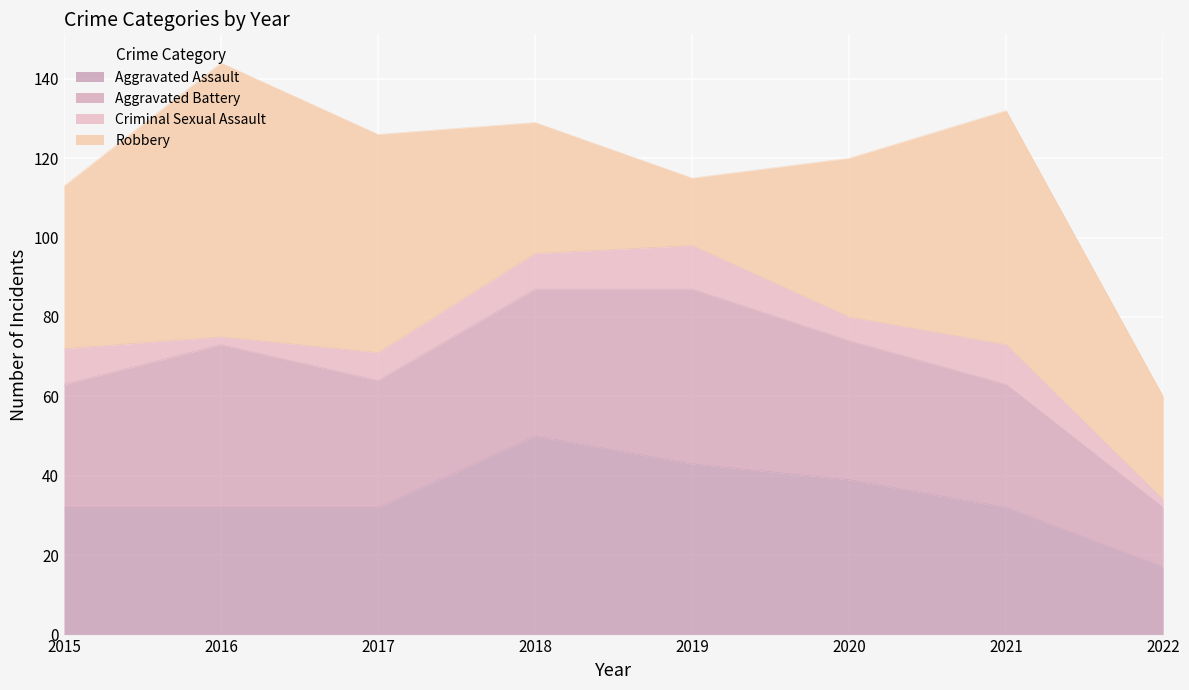

Rank the categories by Criminal Sexual Assault value from highest to lowest.

2019, 2021, 2015, 2018, 2017, 2020, 2016, 2022